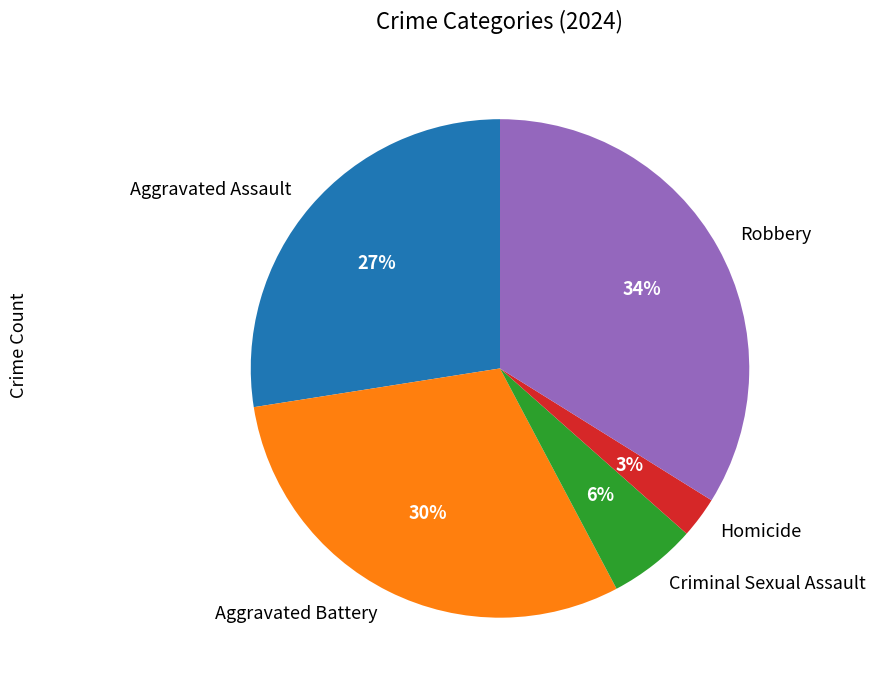

What percentage is the Homicide slice, to the nearest percent?

3%